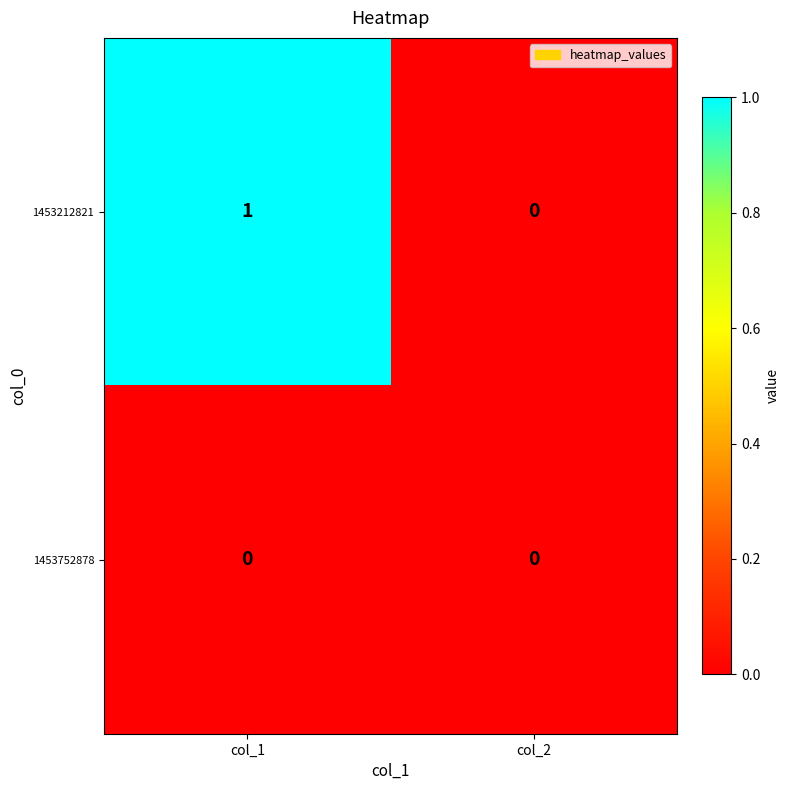

Count the number of data series in this chart.

2